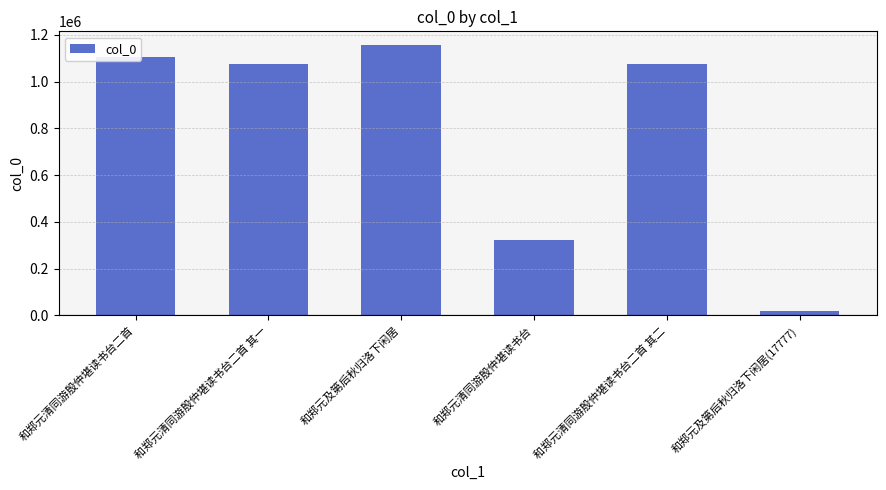

The value at 和郑元清同游殷仲堪读书台二首 is 1106632. True or false?

True